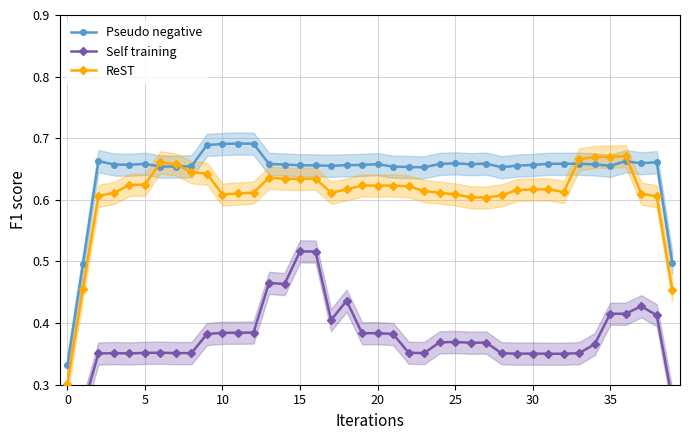

List the series in order of their peak value, lowest first.

Self training, ReST, Pseudo negative